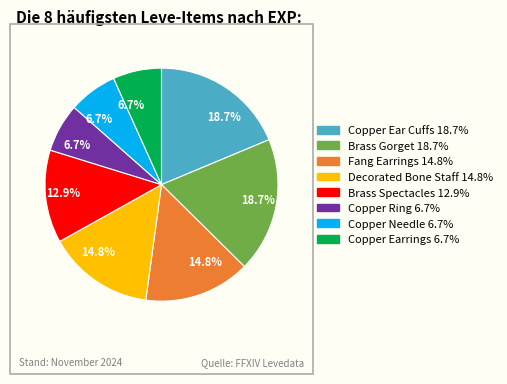

Is there any slice that represents more than half of the pie?

No